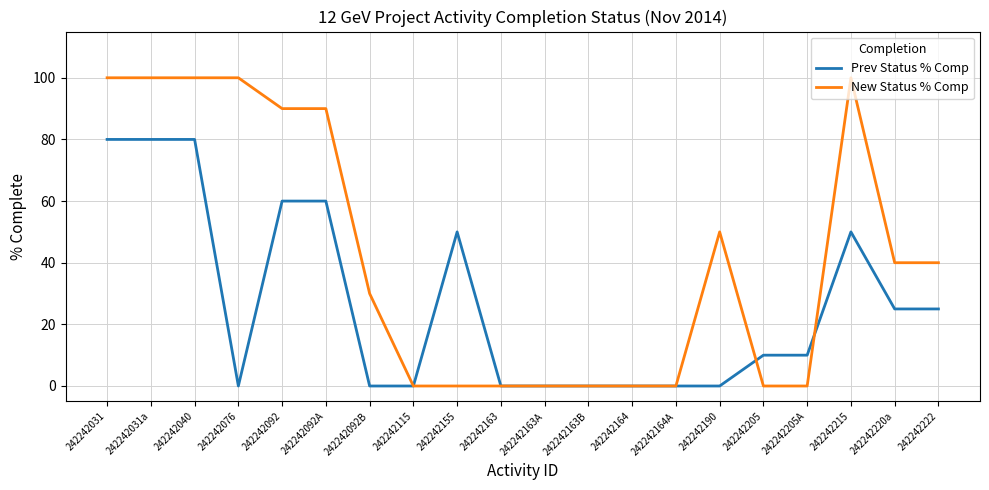

Which series has the largest total across all categories?

New Status % Comp